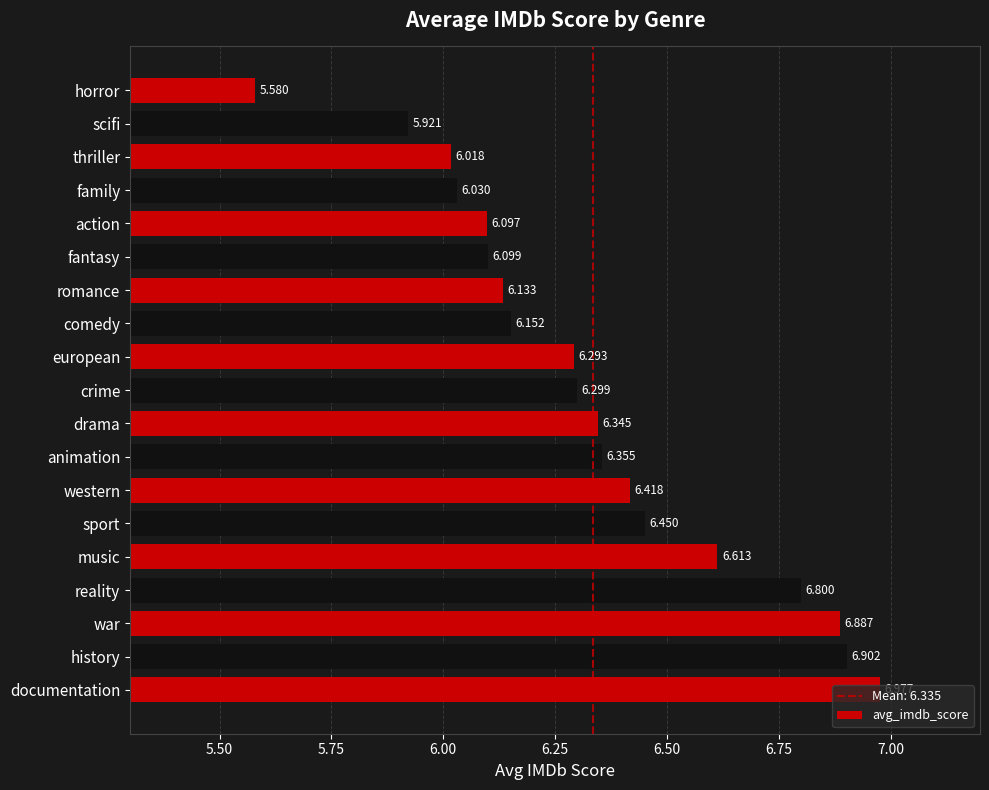

How many distinct data groups are displayed?

1